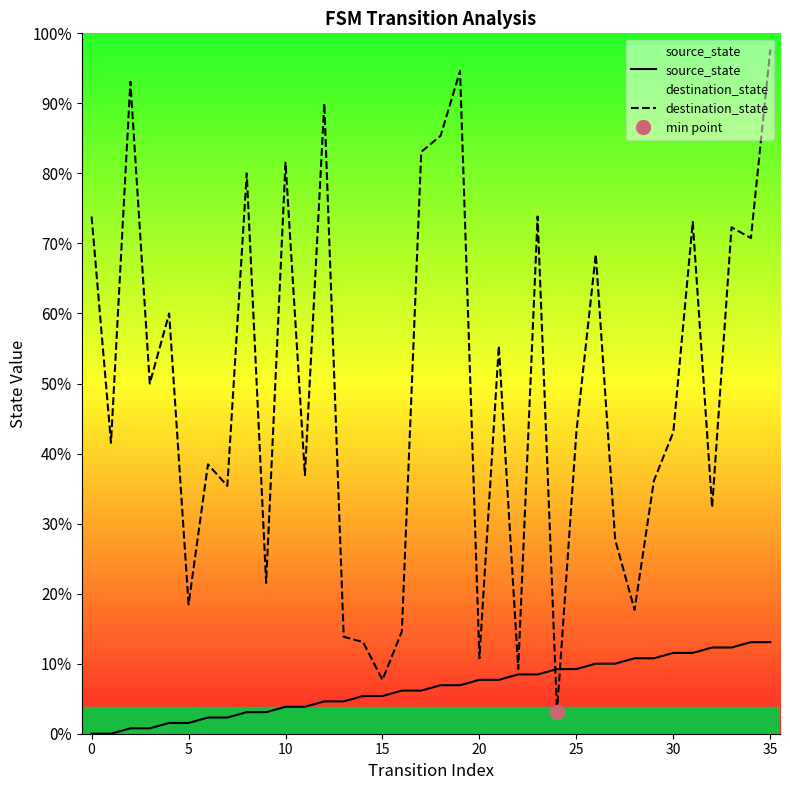

True or false: destination_state has more than 0 points higher than both neighbors.

True